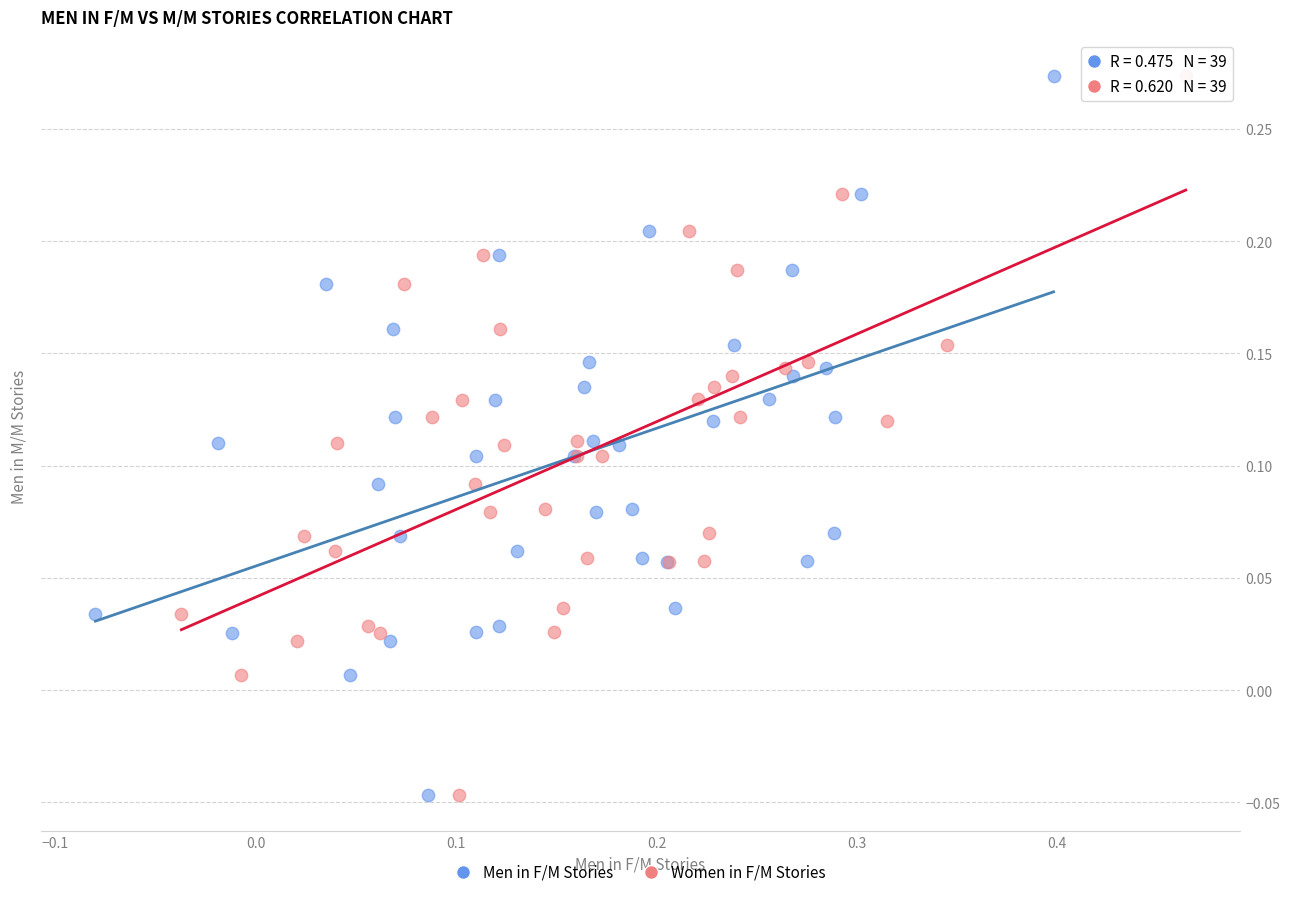

What are all the series names shown in the legend?

Men in F/M Stories, Women in F/M Stories